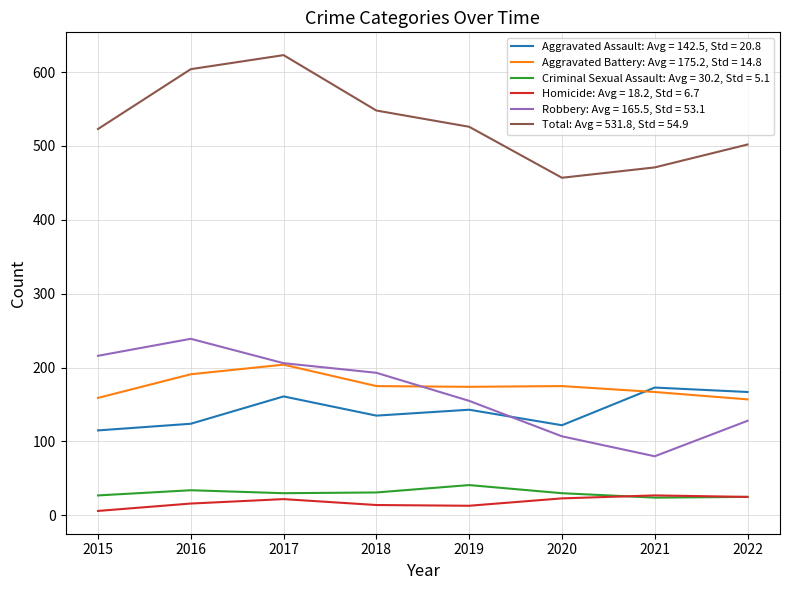

True or false: Robbery: Avg = 165.5, Std = 53.1 and Homicide: Avg = 18.2, Std = 6.7 intersect in this chart.

False